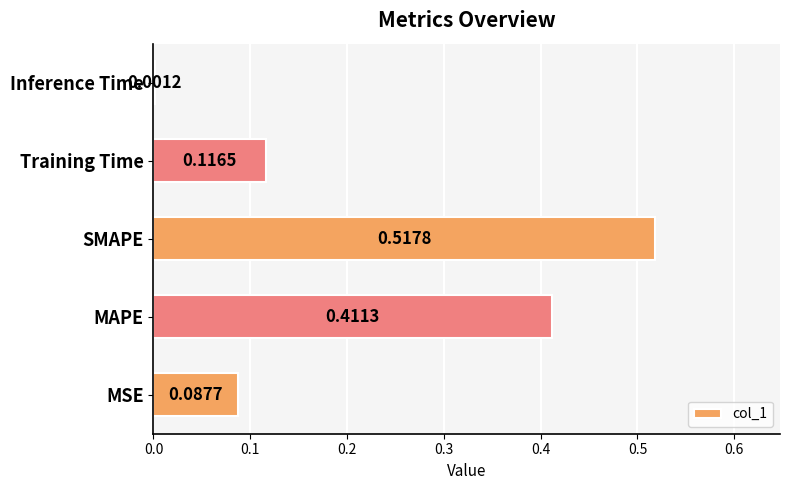

Which label corresponds to the largest value in the chart?

SMAPE